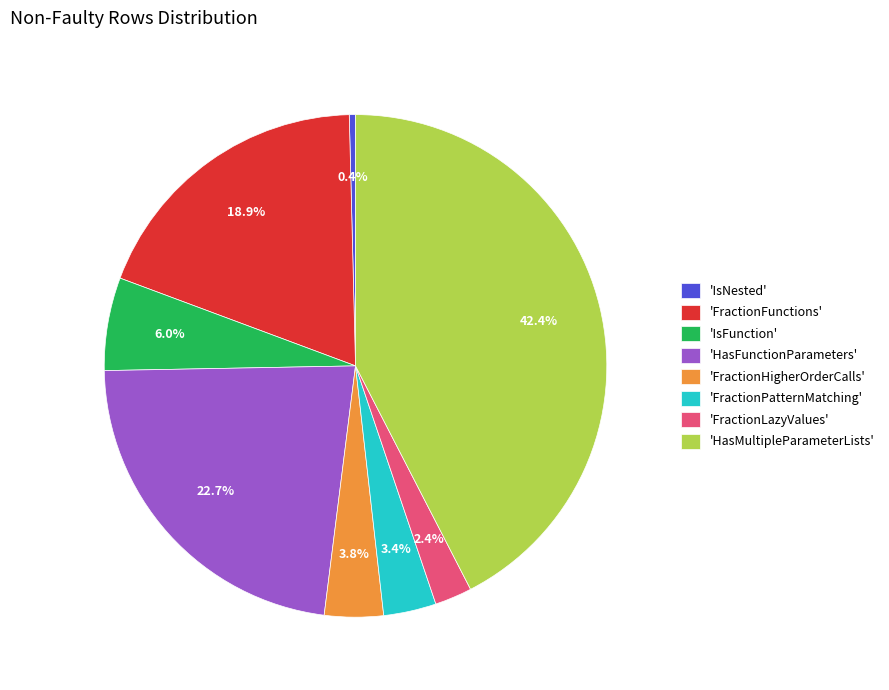

Is the sum of 'FractionHigherOrderCalls' and 'HasFunctionParameters' greater than half?

No